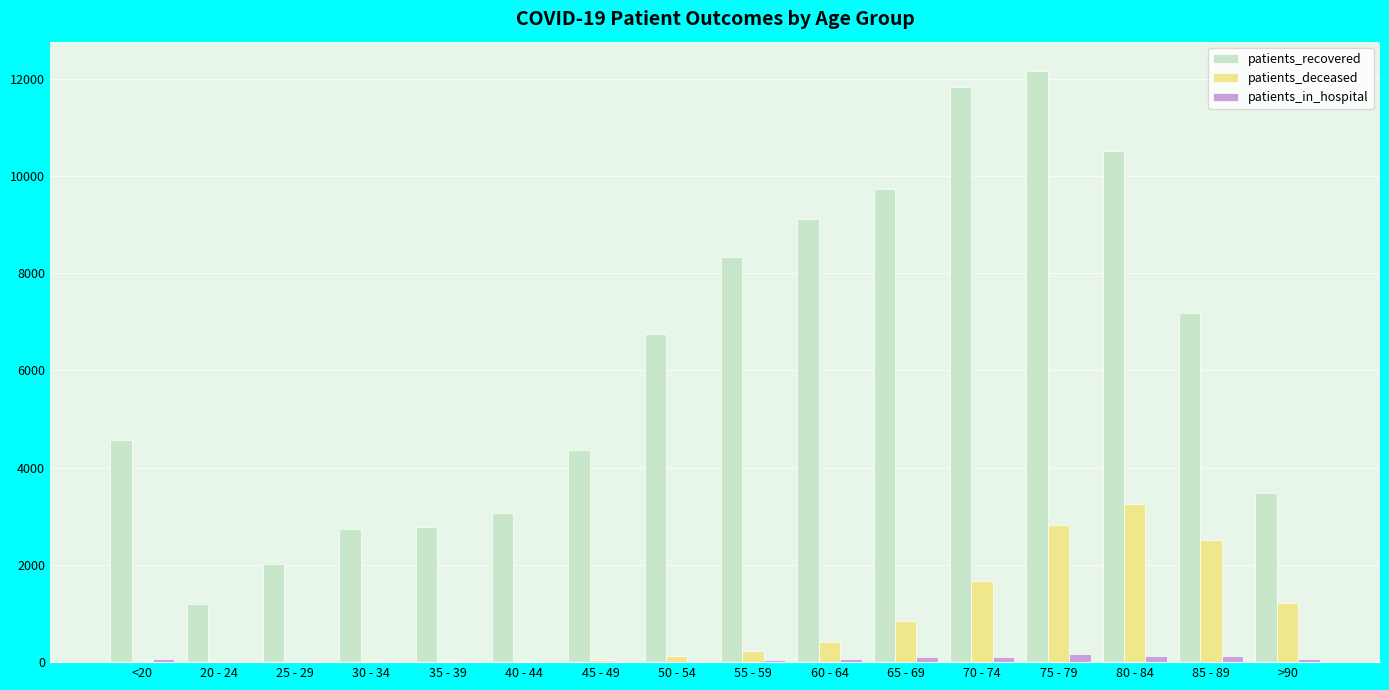

What is the total value across all series at 35 - 39?

2820